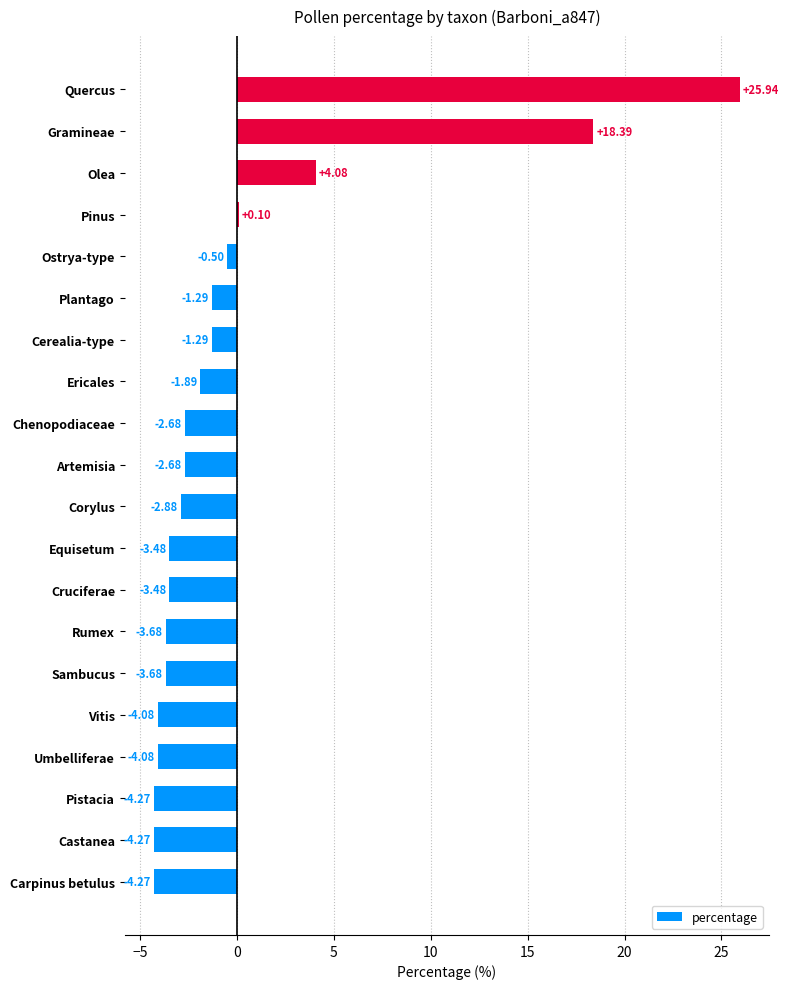

How many positive values are there?

4